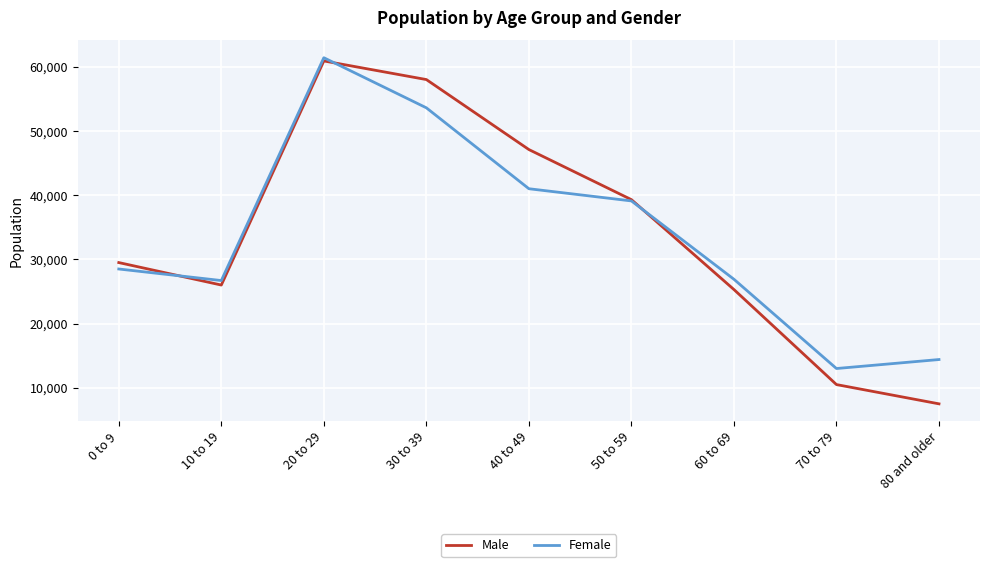

How many intersections are there between Male and Female?

3